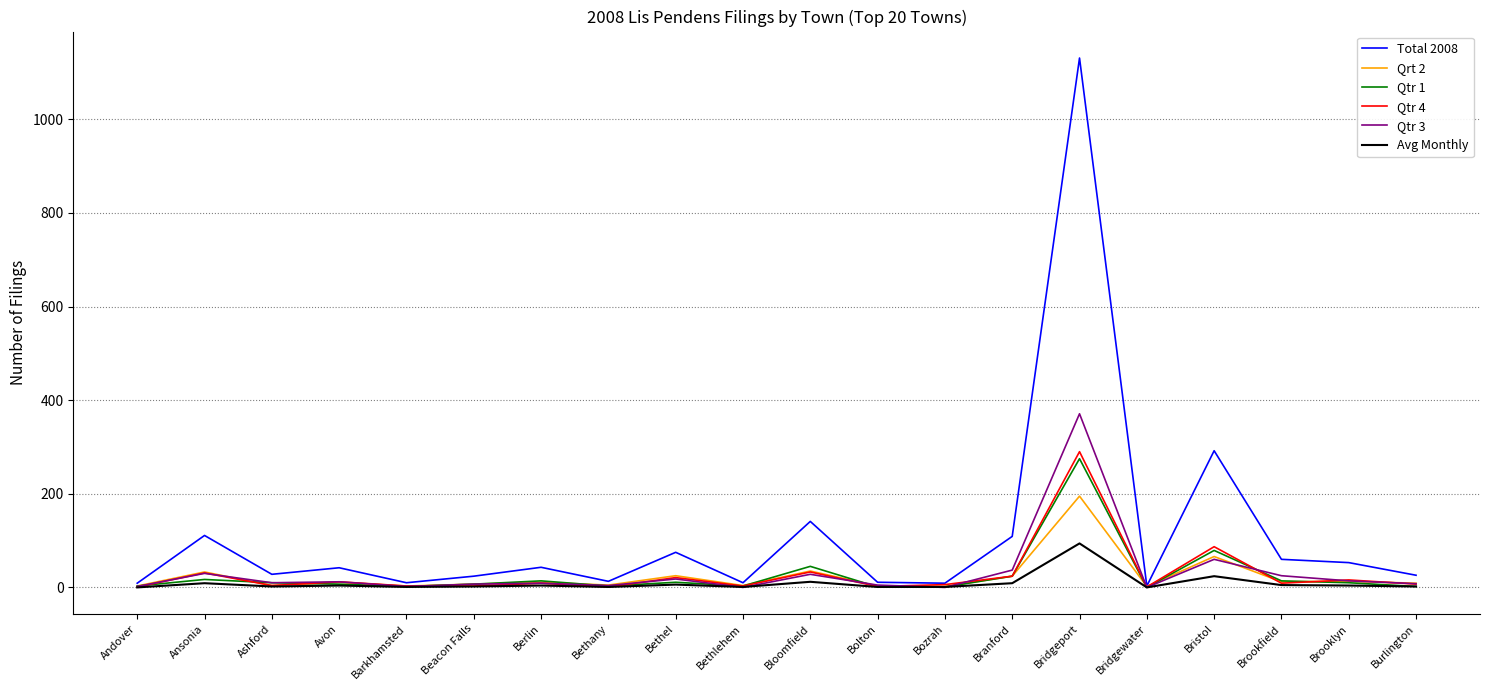

In Qrt 2, how many points are higher than both neighbors (excluding endpoints)?

8